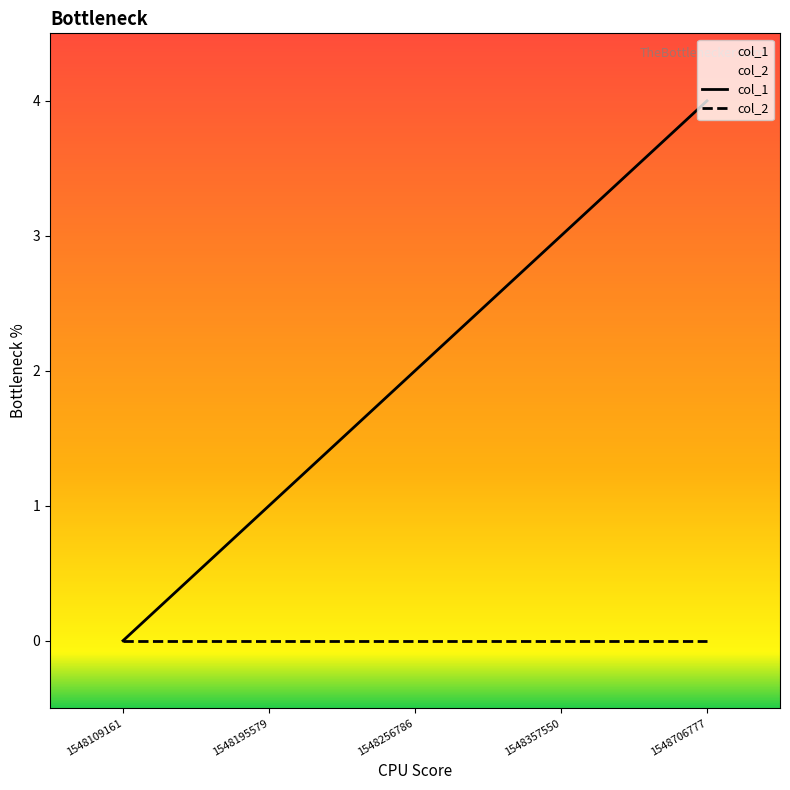

Rank the series by their average value, from highest to lowest.

col_1, col_2